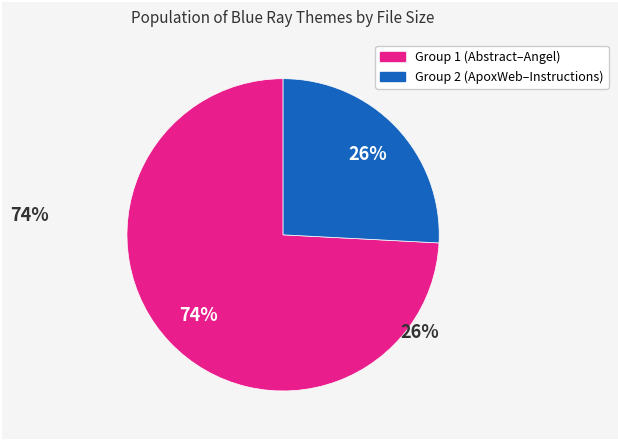

Is there a majority slice in this chart?

Yes